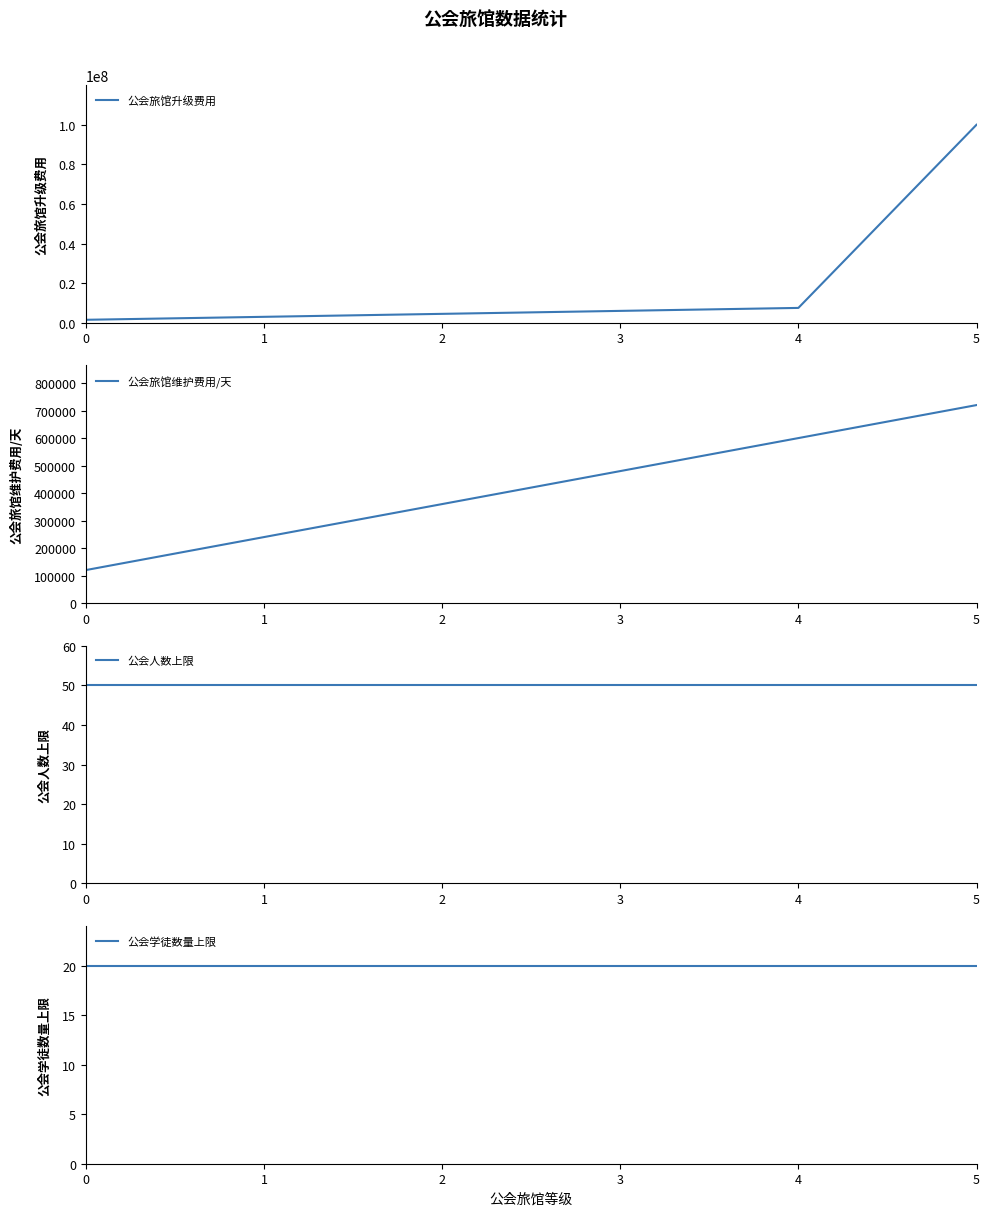

How many series are shown in this chart?

4